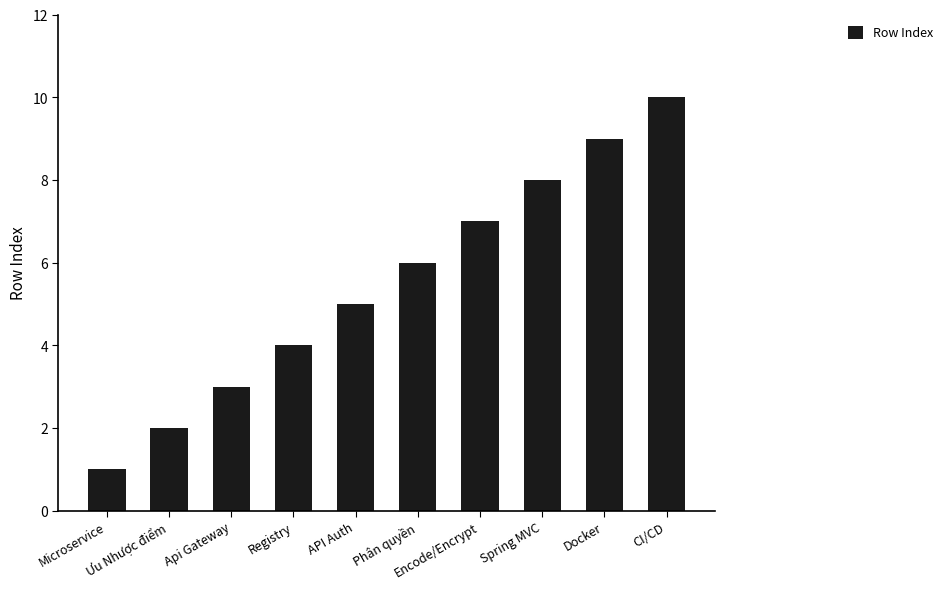

Where is the data nearest to the value 5?

API Auth